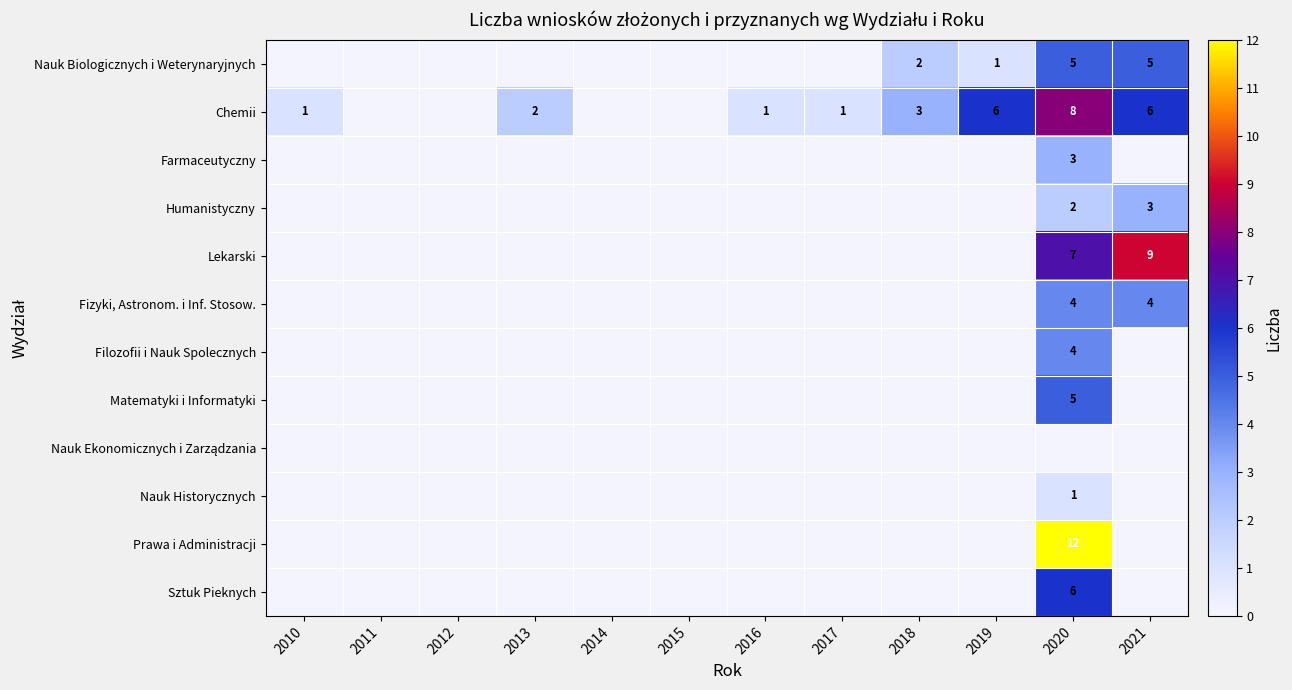

At how many categories does at least one series exceed 10?

1